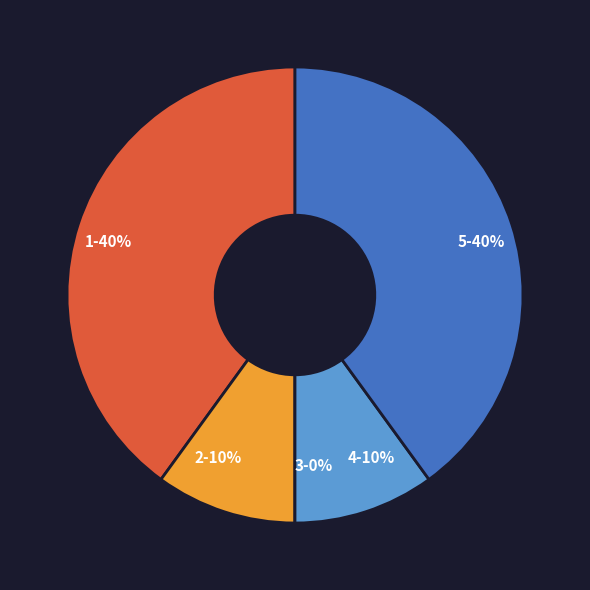

The 3 slice represents 0% of the pie. True or false?

True